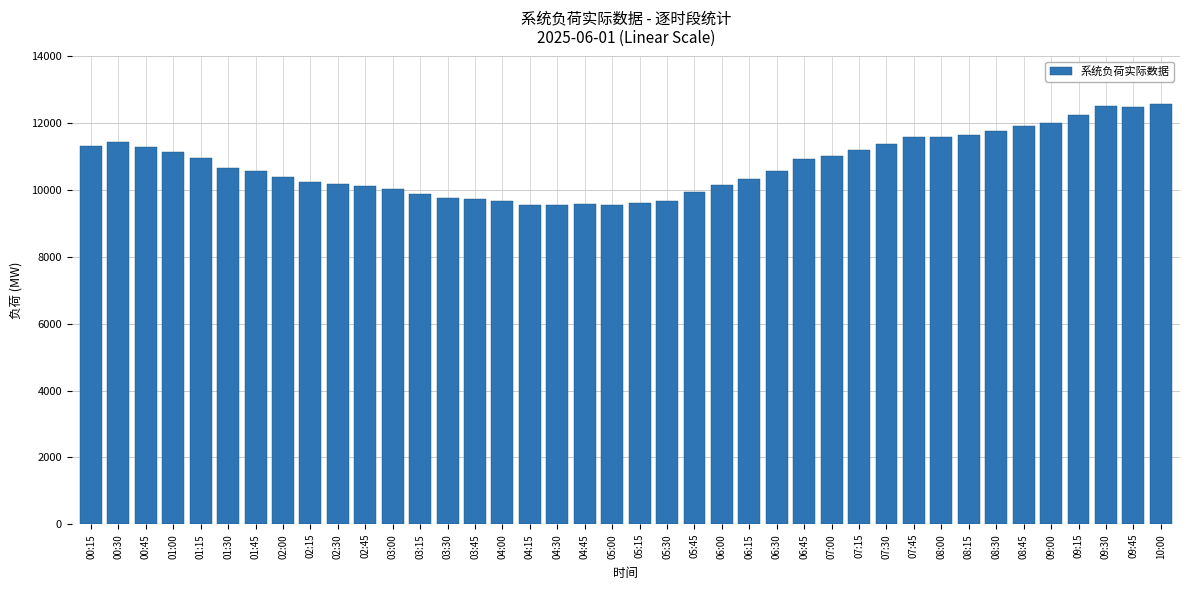

What is the difference between the values at 01:15 and 09:45?

1529.1